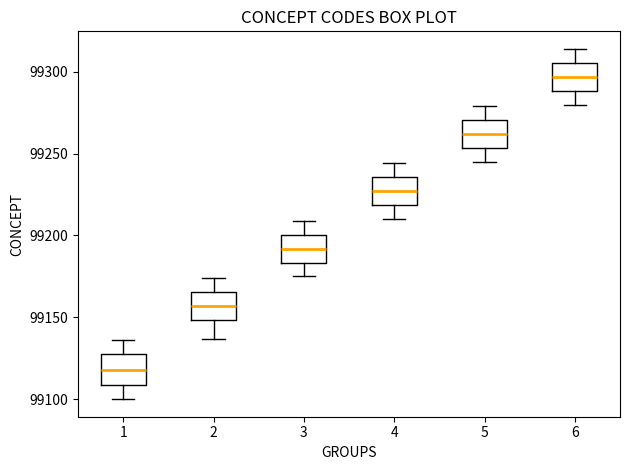

Which box's median line is the highest?

6